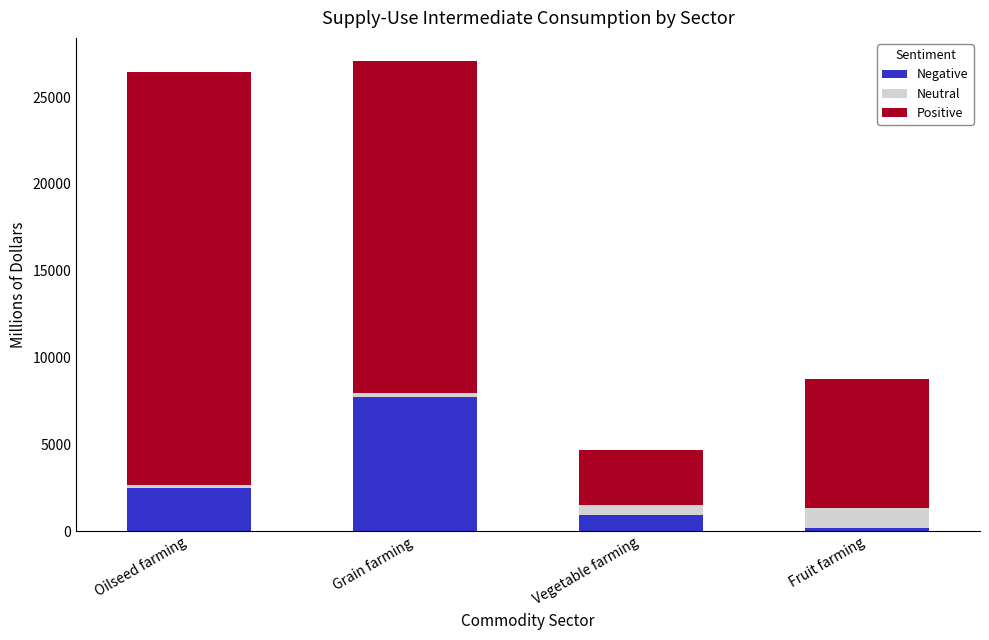

At which label is Negative closest to 3960?

Oilseed farming